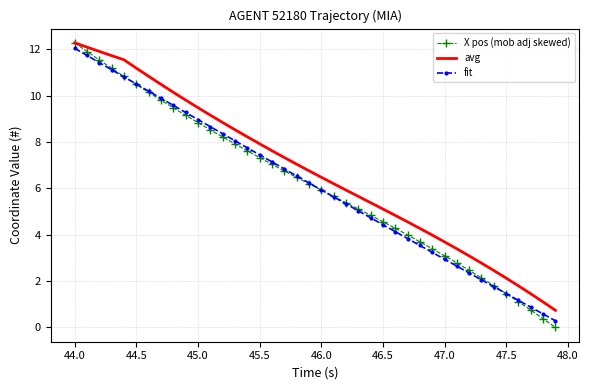

Which series has the largest range (max minus min)?

X pos (mob adj skewed)